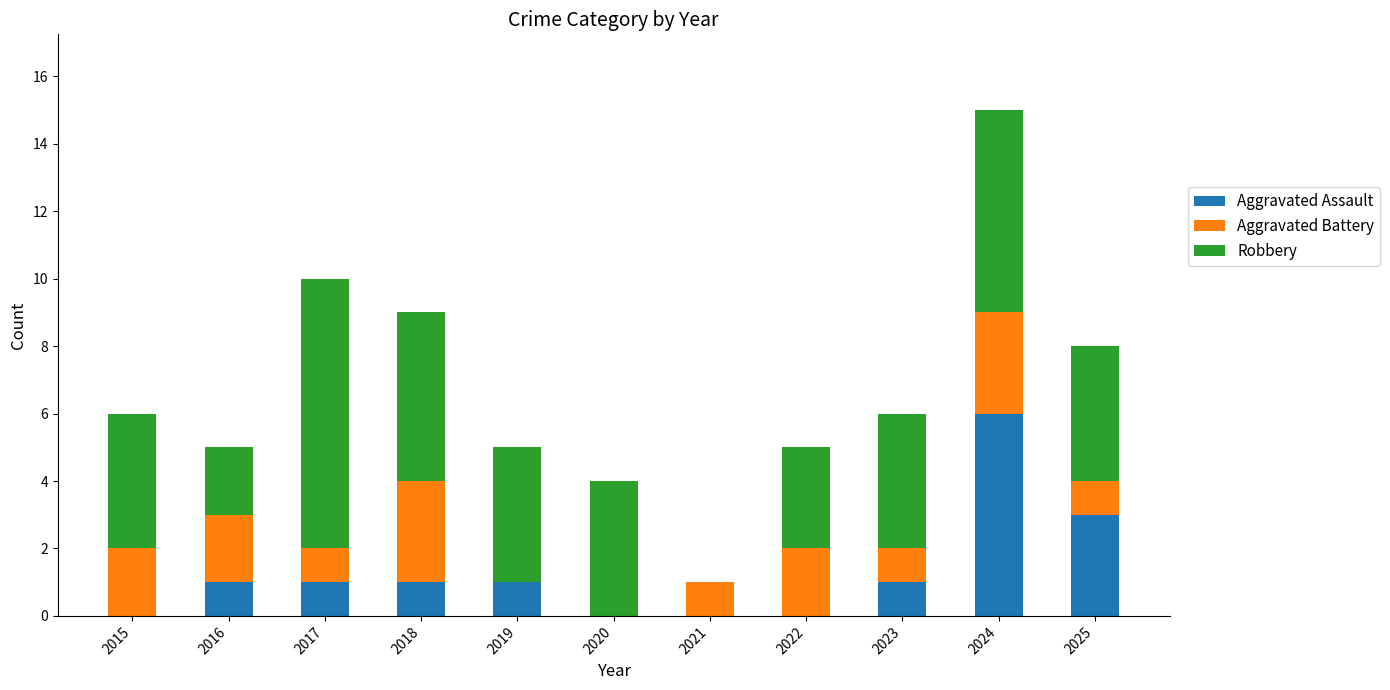

What are all the series names shown in the legend?

Aggravated Assault, Aggravated Battery, Robbery